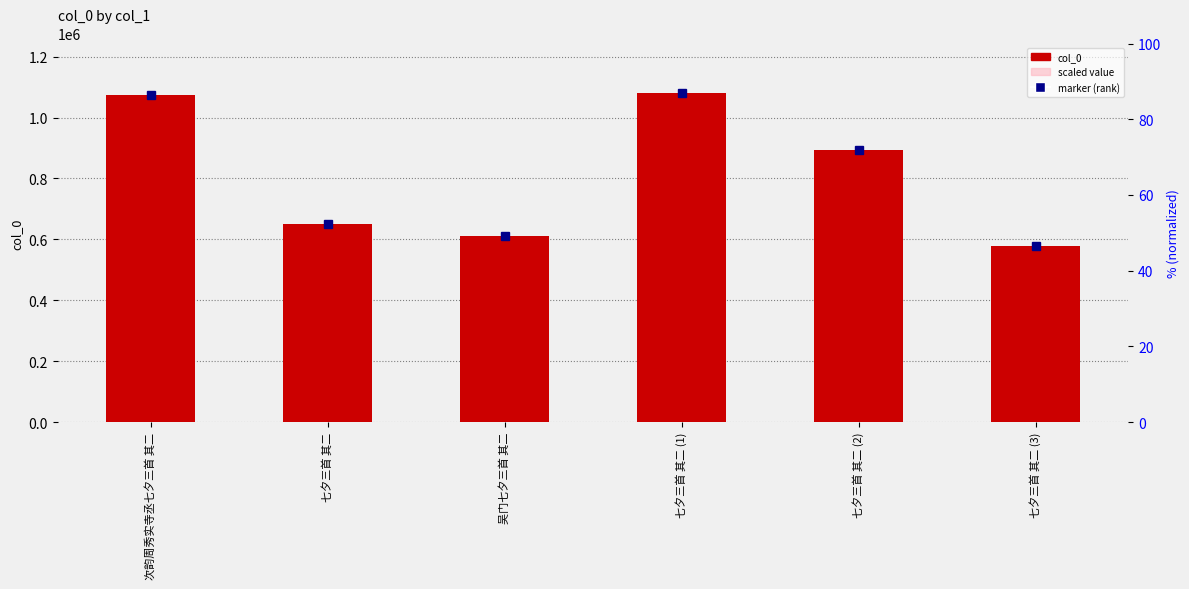

Reading right to left, extract all data points from this chart.

col_0: 七夕三首 其二 (3)=577974.0	七夕三首 其二 (2)=893762.0	七夕三首 其二 (1)=1081044.0	吴门七夕三首 其二=610616.0	七夕三首 其二=651187.0	次韵周秀实寺丞七夕三首 其二=1075711.0
scaled value: 七夕三首 其二 (3)=346784.4	七夕三首 其二 (2)=536257.2	七夕三首 其二 (1)=648626.4	吴门七夕三首 其二=366369.6	七夕三首 其二=390712.2	次韵周秀实寺丞七夕三首 其二=645426.6